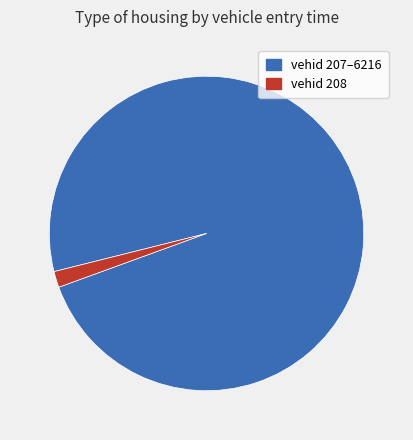

Is it true that vehid 207–6216 is 98% of the pie?

True